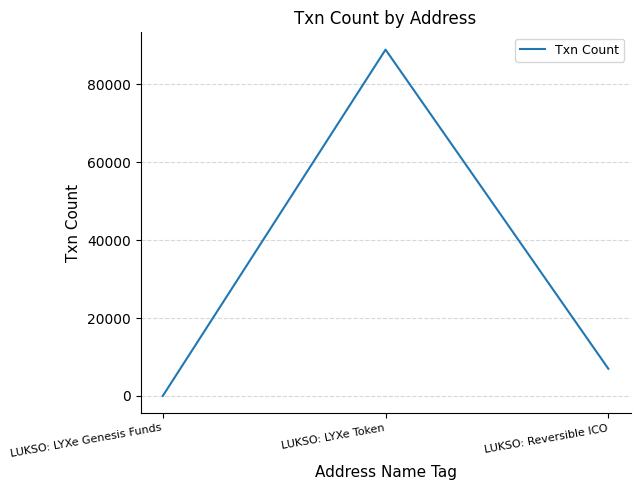

Rank the categories by value from highest to lowest.

LUKSO: LYXe Token, LUKSO: Reversible ICO, LUKSO: LYXe Genesis Funds